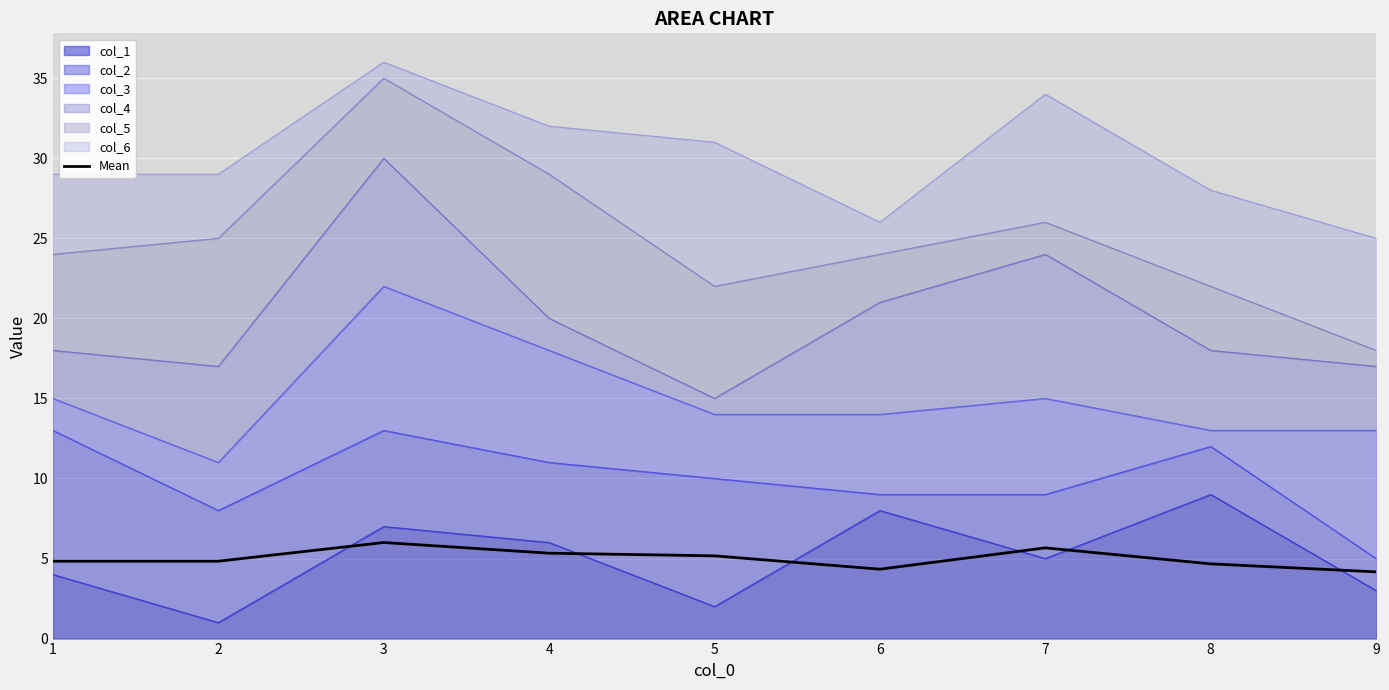

What is the value of the 8th point from the left?

4.7